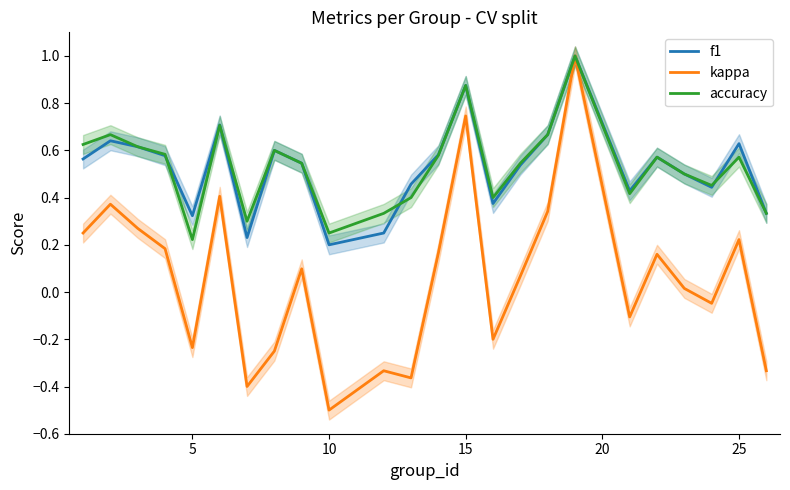

True or false: f1 and kappa intersect in this chart.

False